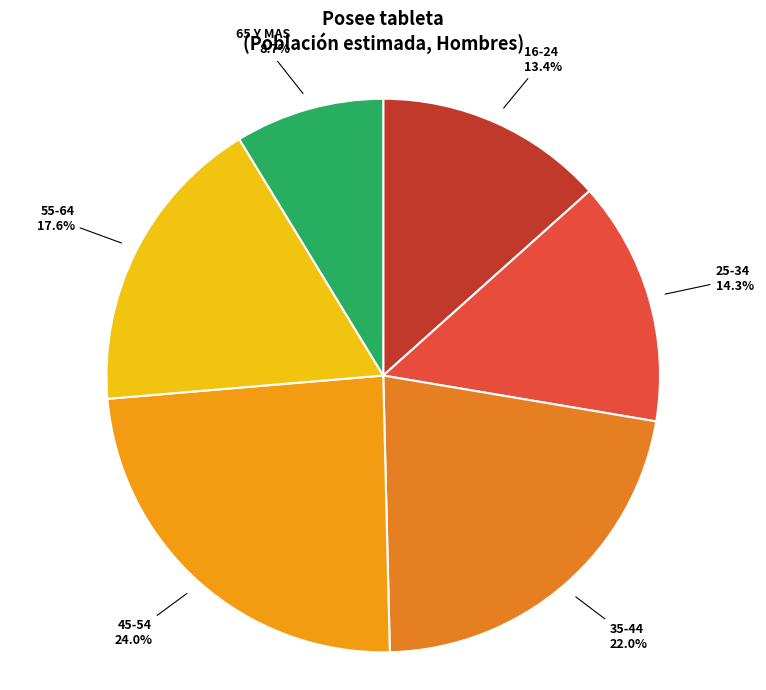

How many segments does this pie chart have?

6